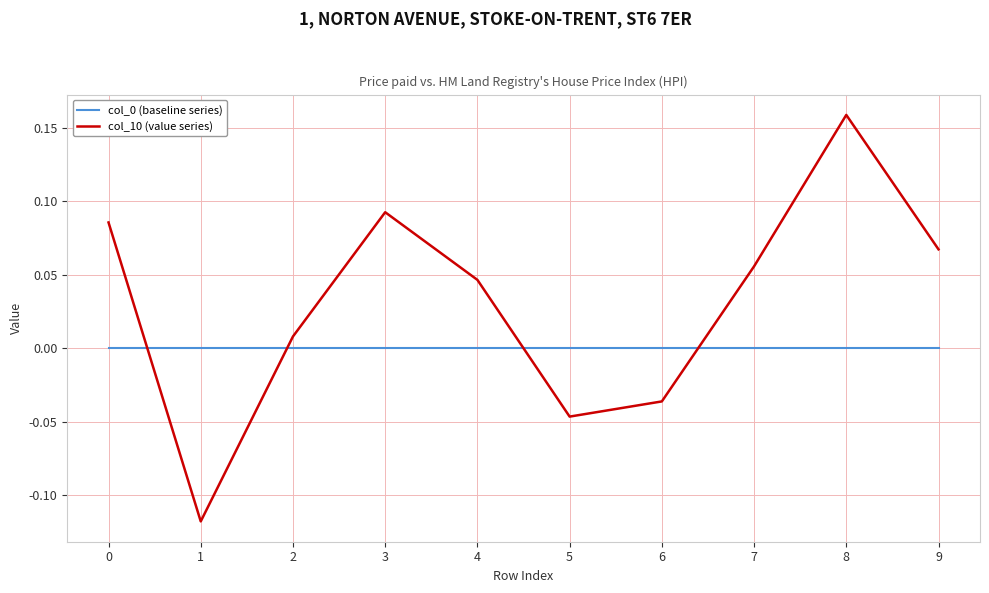

Which series changed the most between 1 and 8?

col_10 (value series)